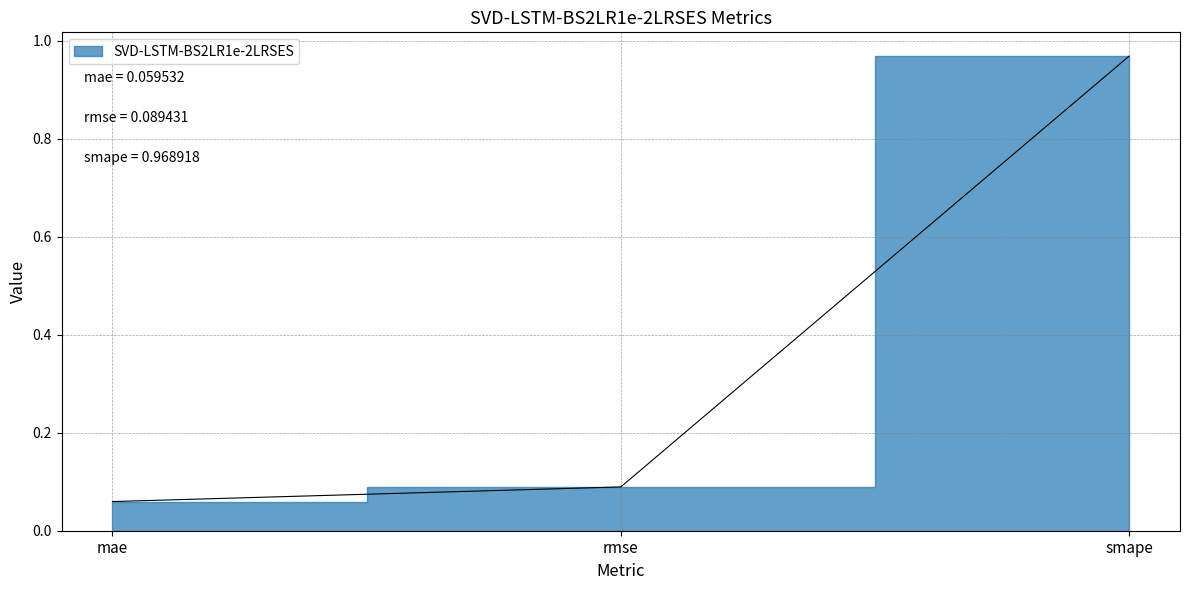

How many lines are shown in the chart?

1